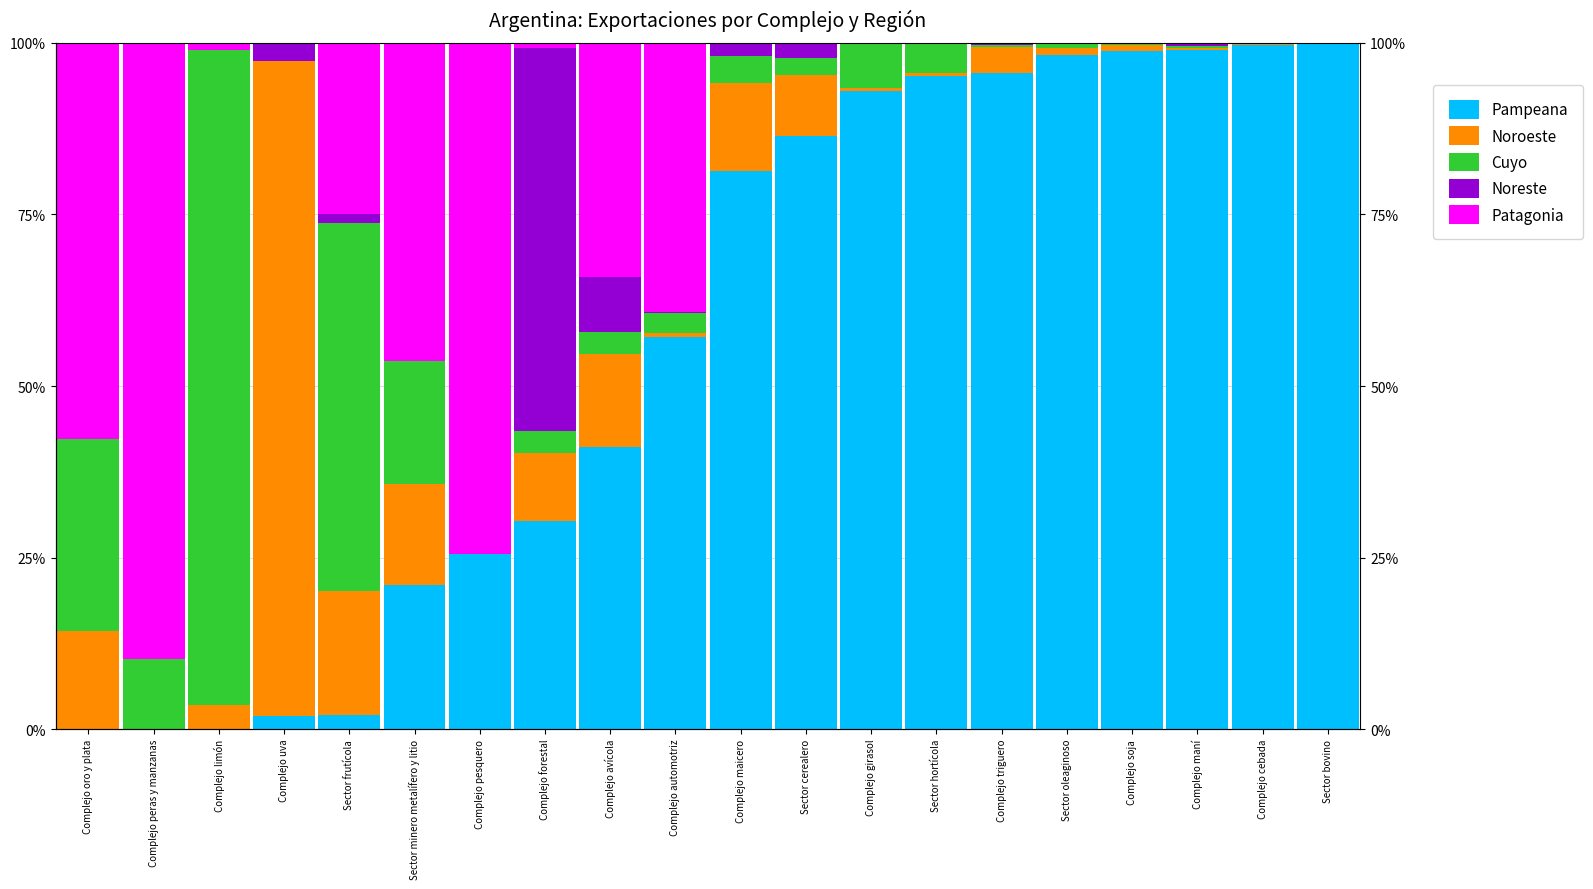

Is the value of Noreste at Complejo avícola greater than the value of Noroeste at Sector cerealero?

No